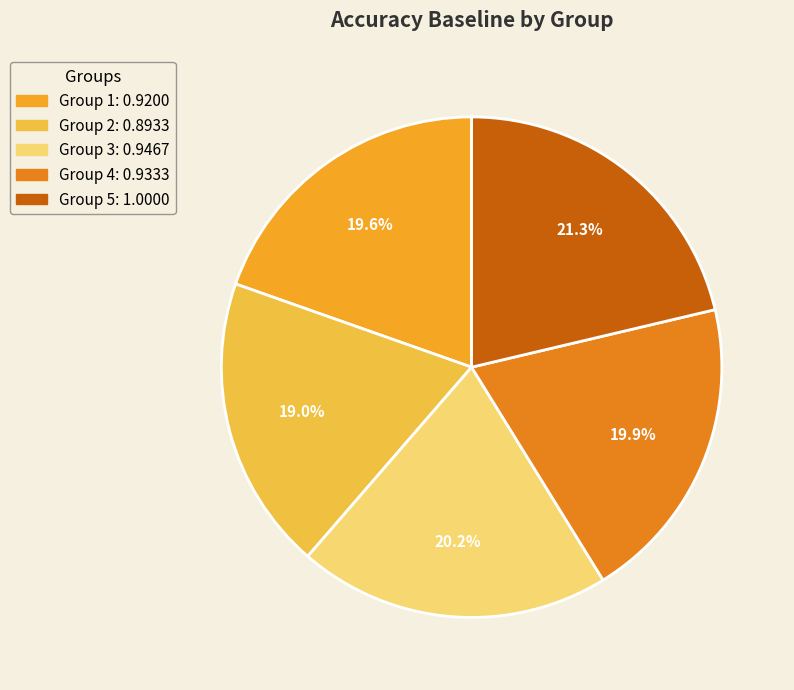

To the nearest percent, what is the difference between the largest and smallest slice percentages?

2%